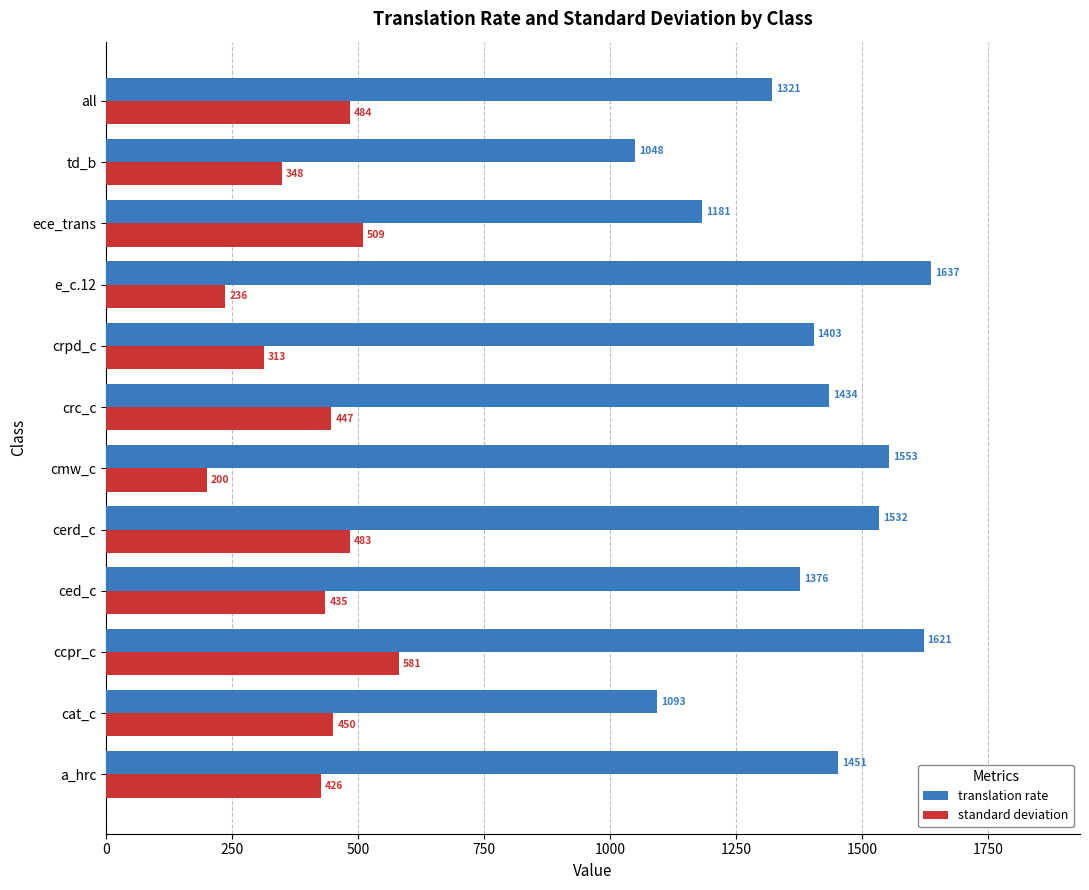

What is the smallest value displayed?

199.7